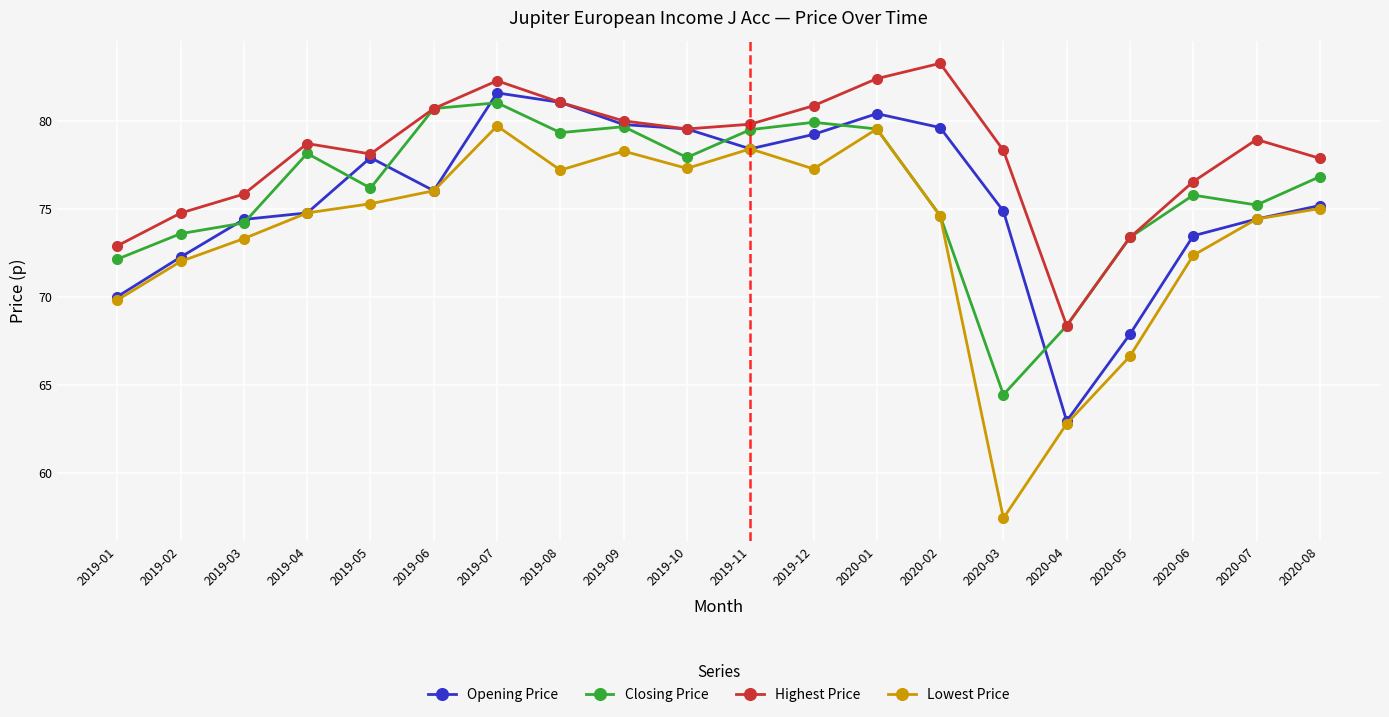

Which series has the largest range (max minus min)?

Lowest Price